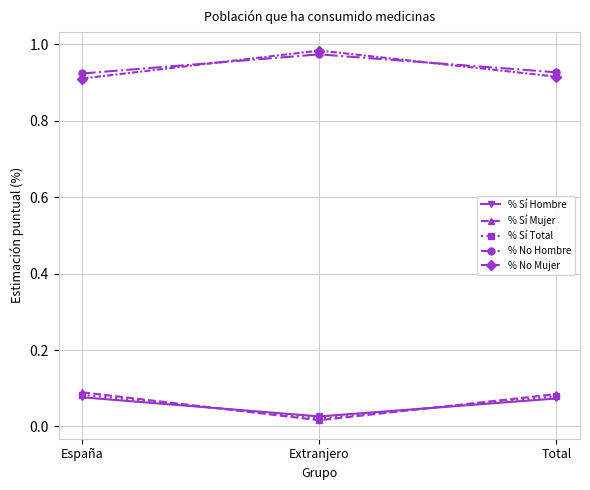

At how many categories does at least one series exceed 0?

3